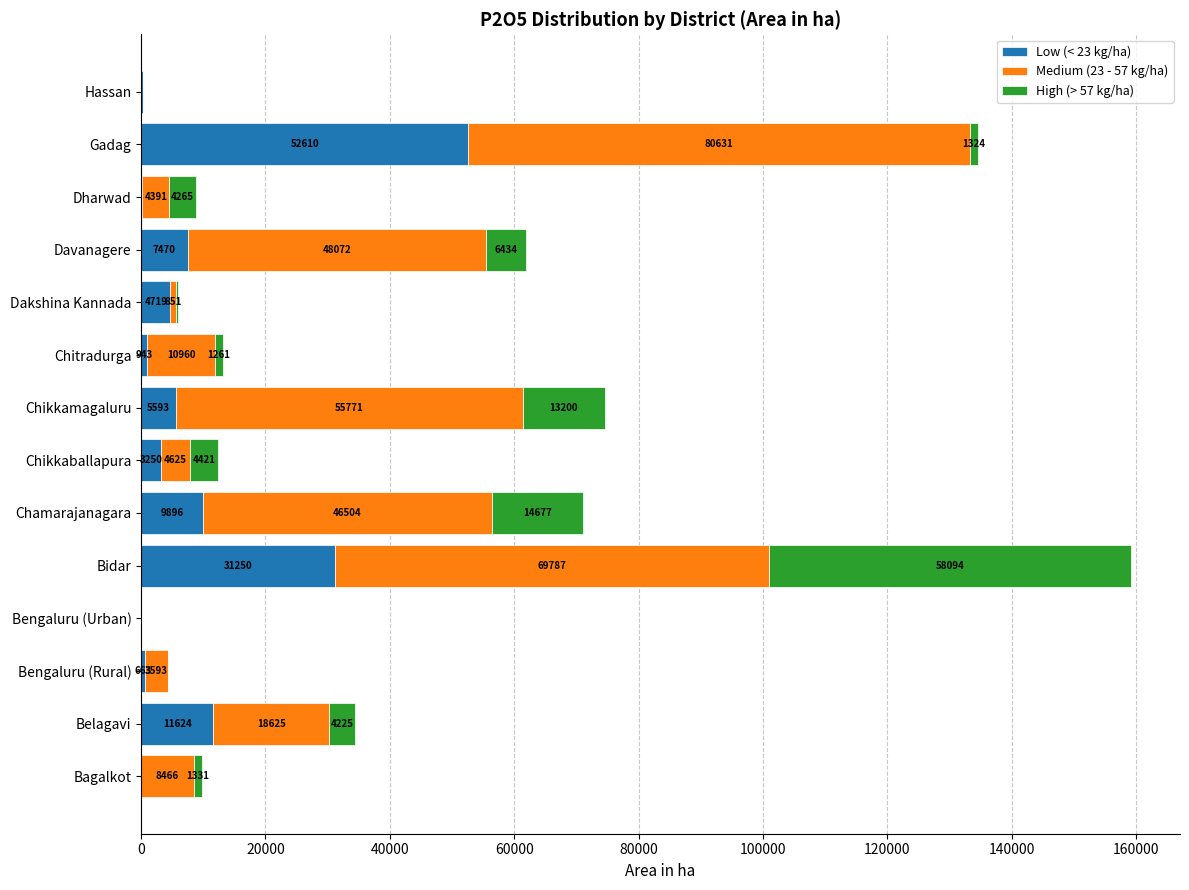

How many data points in Low (< 23 kg/ha) are above 4718?

7